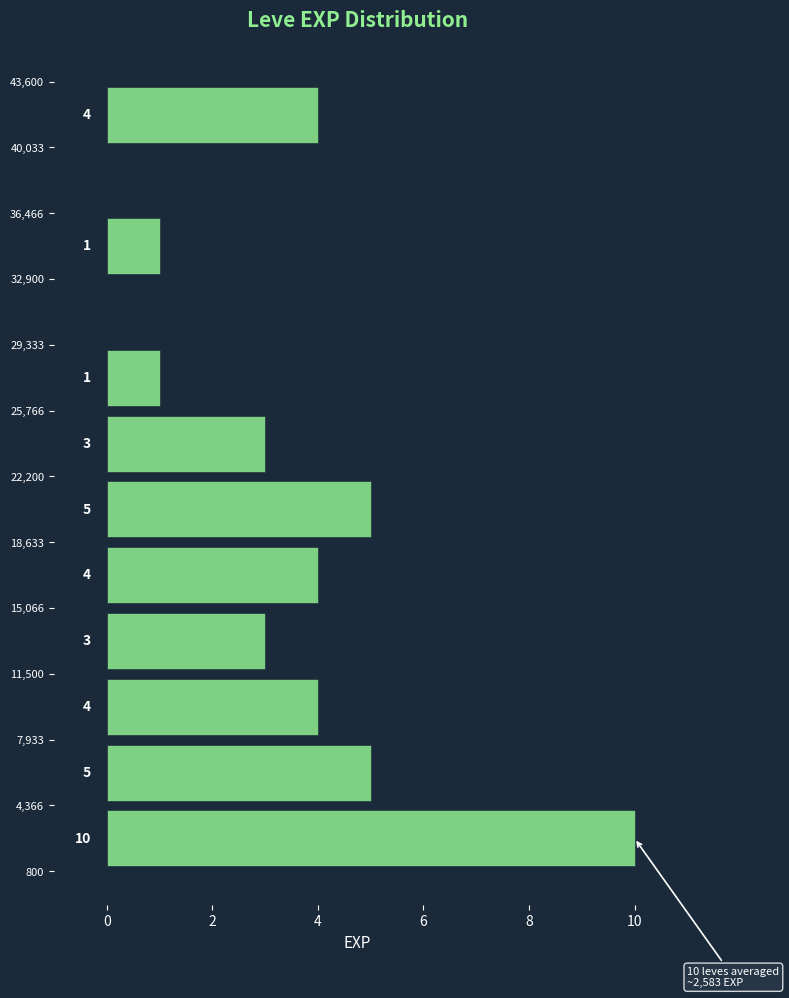

Over which range of the y-axis is the bar longest?

800 to 4,366